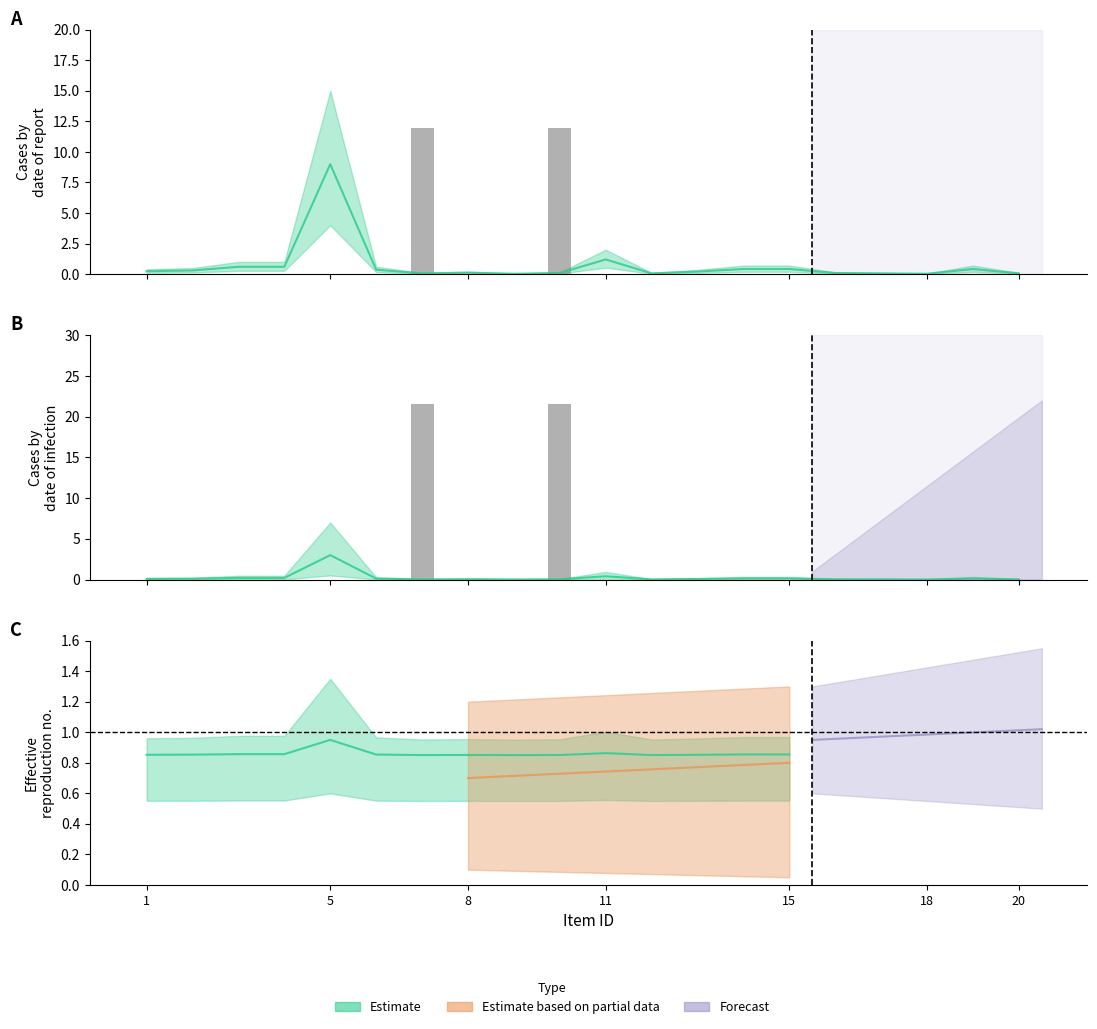

True or false: the data shows 7.6 at 5.

False